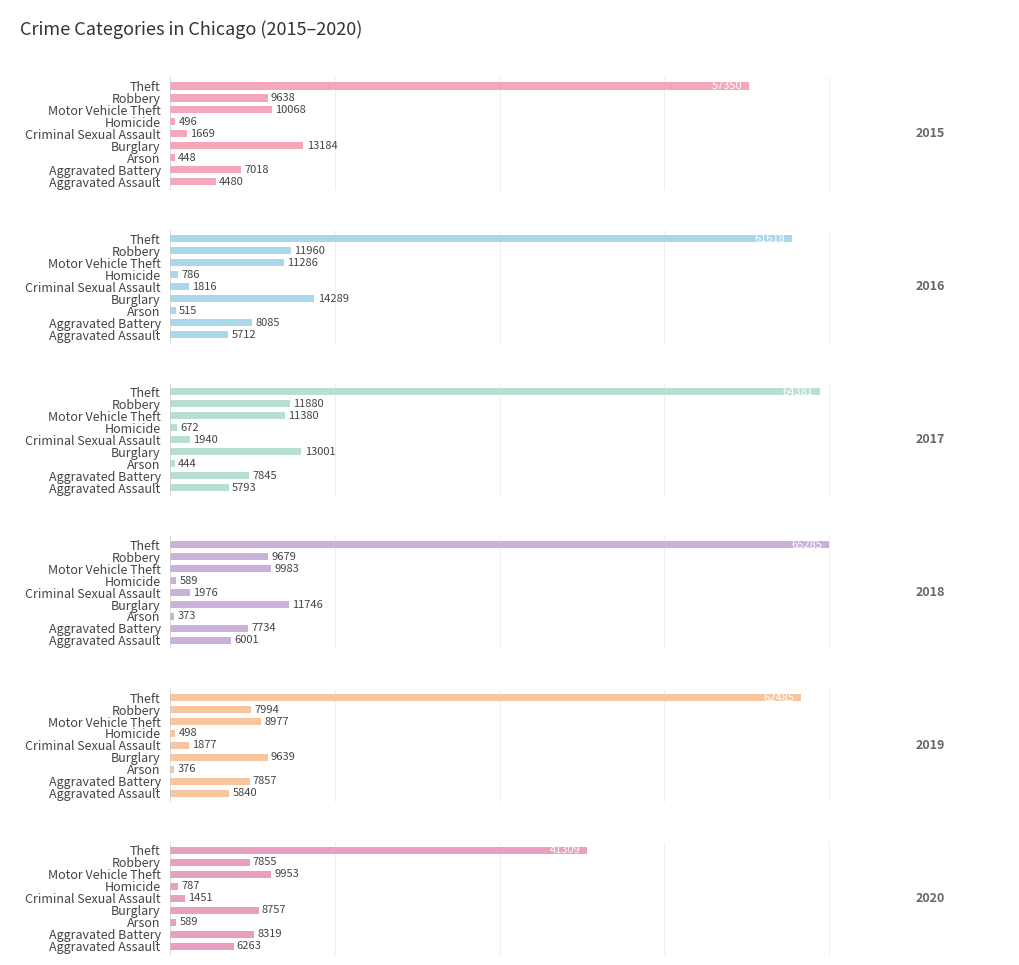

What is the value of the 2018 bar at the 7th from the left?

9983